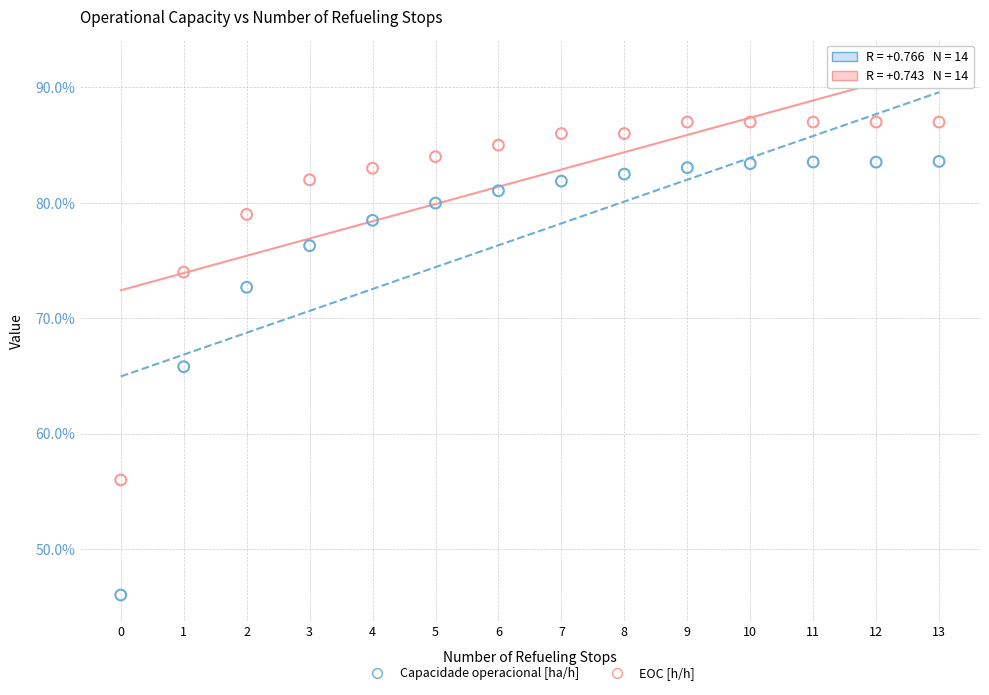

Which series contains the highest Y value?

EOC [h/h]